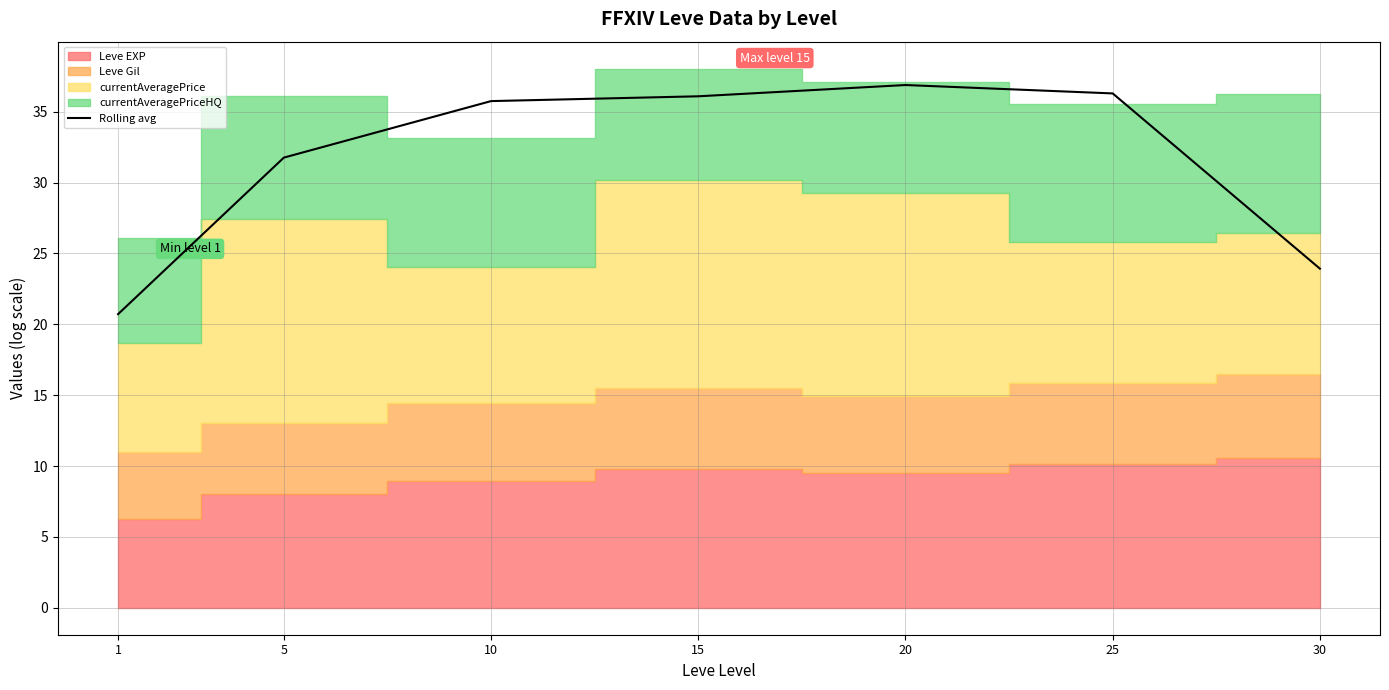

The chart shows a value of 20.7 at 1. True or false?

True